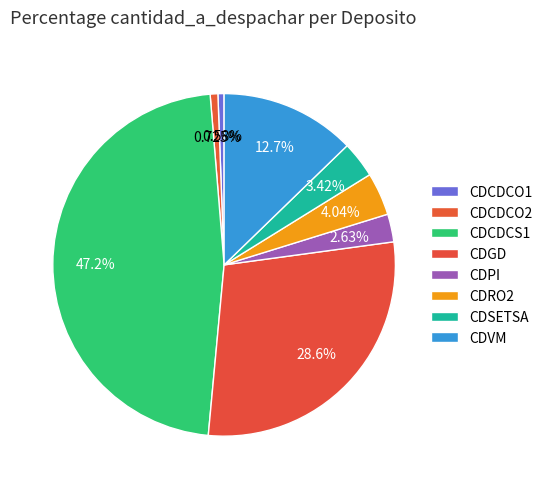

How many slices are in this pie chart?

8